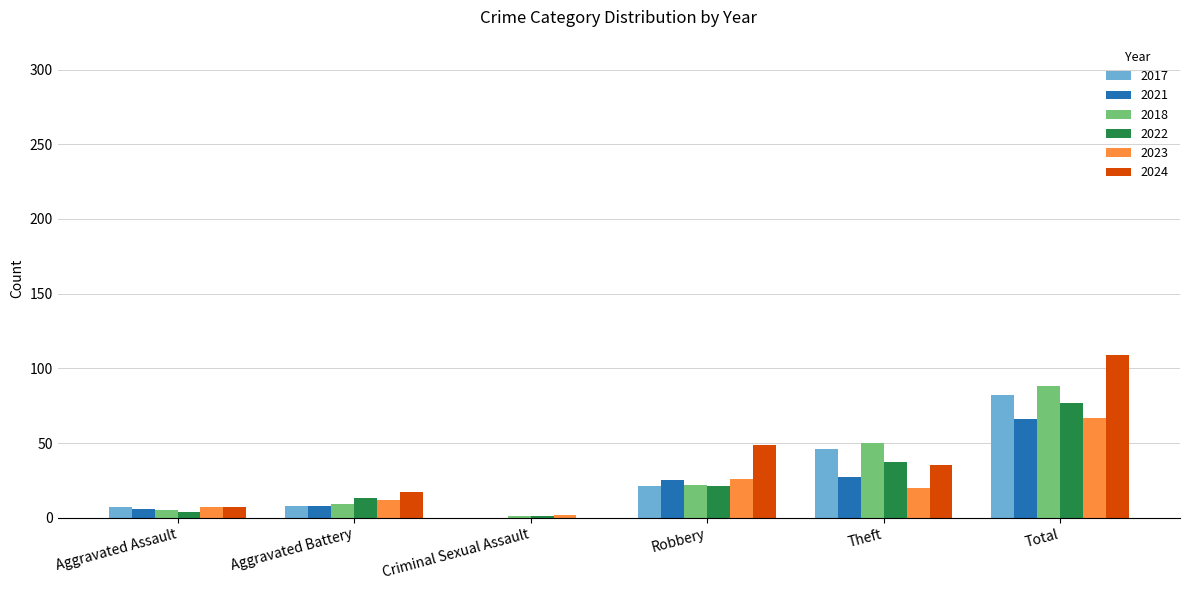

How many categories are shown in the chart?

6